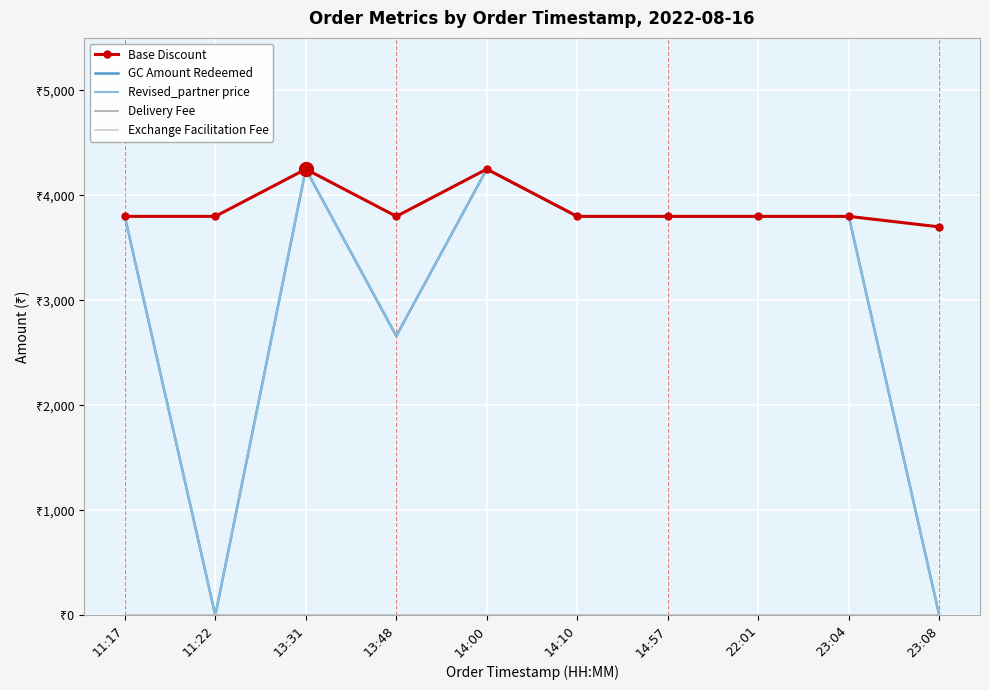

How many interior local peaks does the Base Discount series have?

2